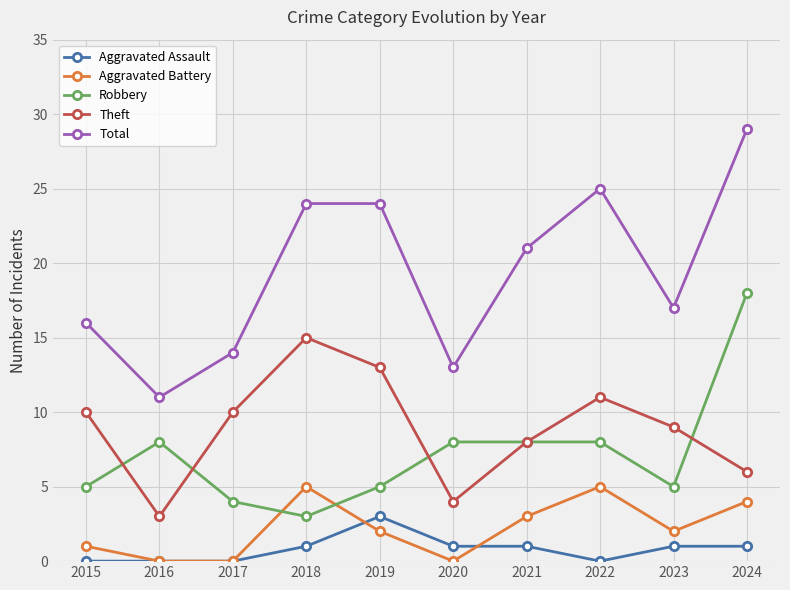

How many series are shown in this chart?

5